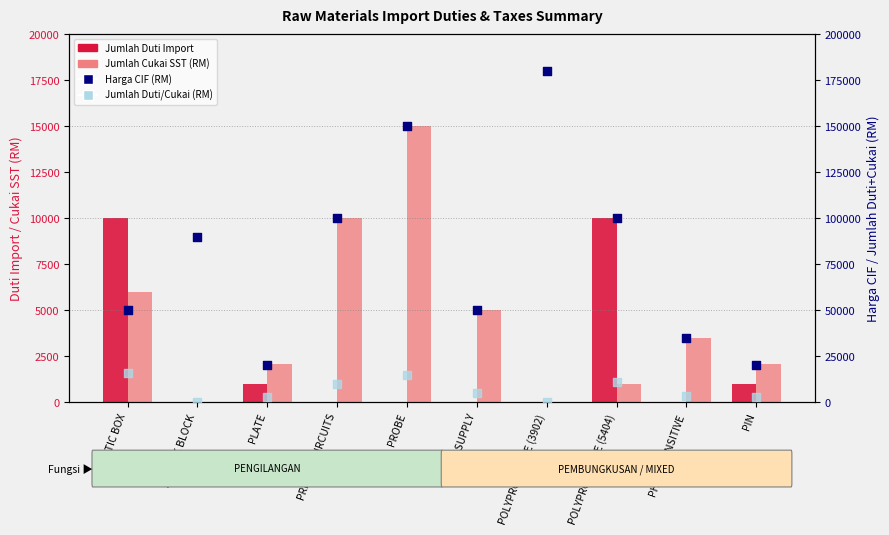

Which series contains the lowest Y value?

Jumlah Duti Import